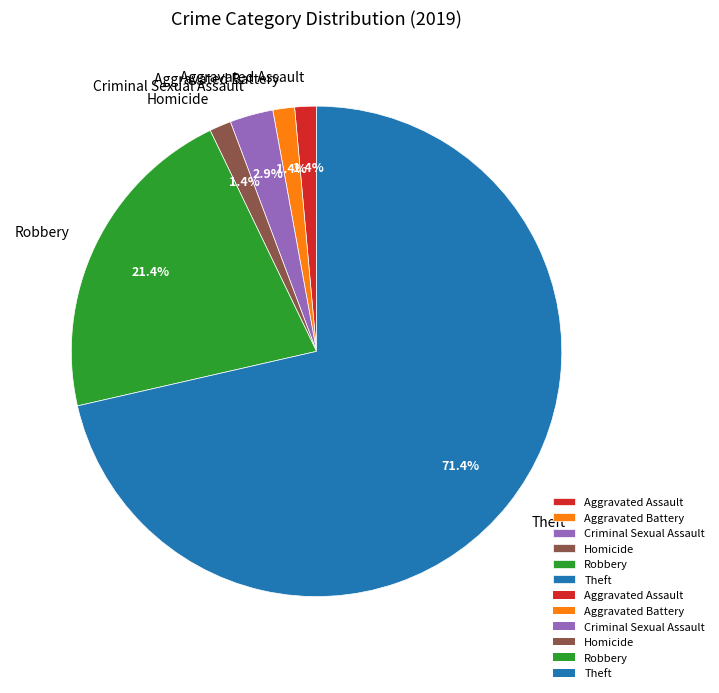

To the nearest percent, what is the average slice percentage?

17%